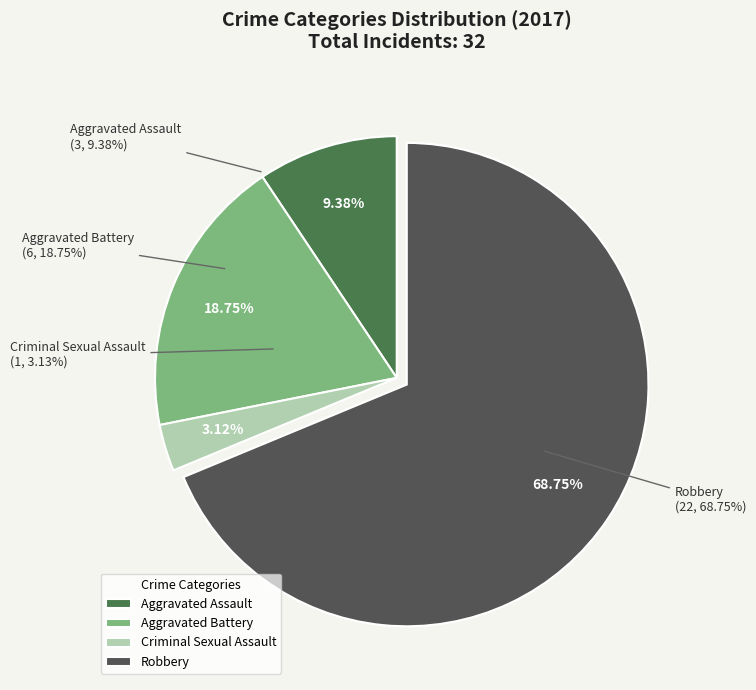

What percentage is the Criminal Sexual Assault slice, to the nearest percent?

3%